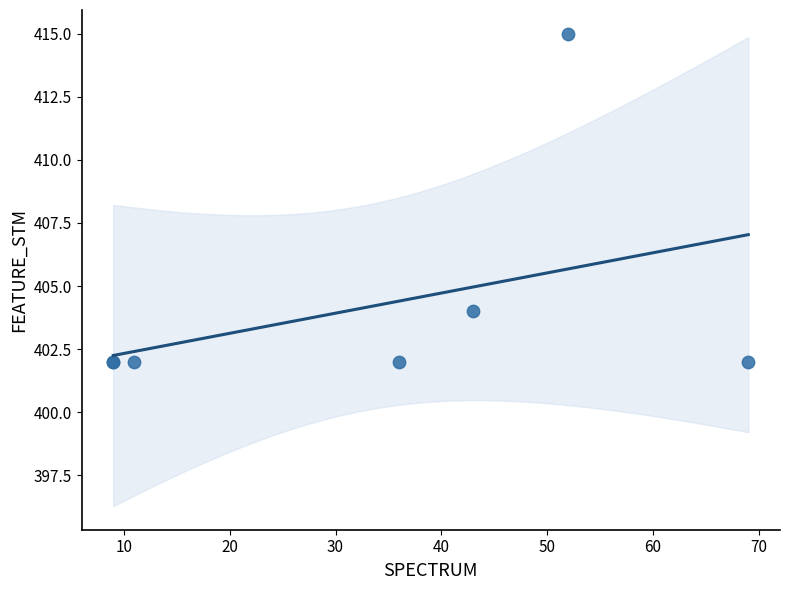

What Y value in the scatter plot is closest to 408?

404